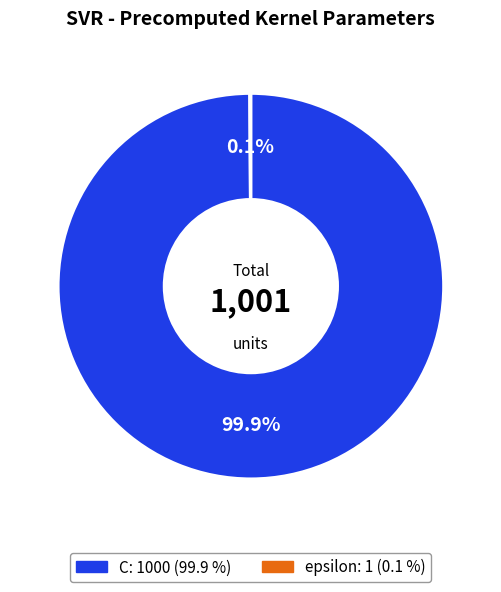

Which category has the biggest portion of the pie?

C